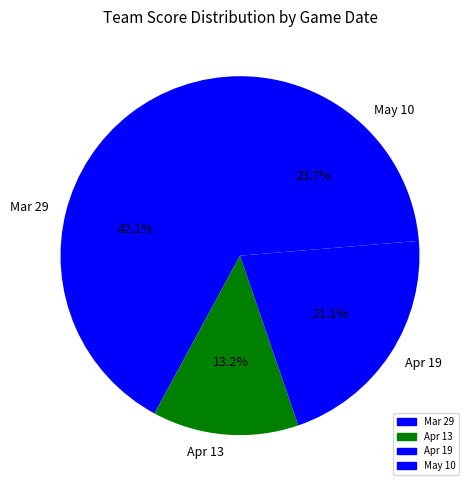

Approximately how many times larger is the value at Mar 29 compared to Apr 13?

3.2